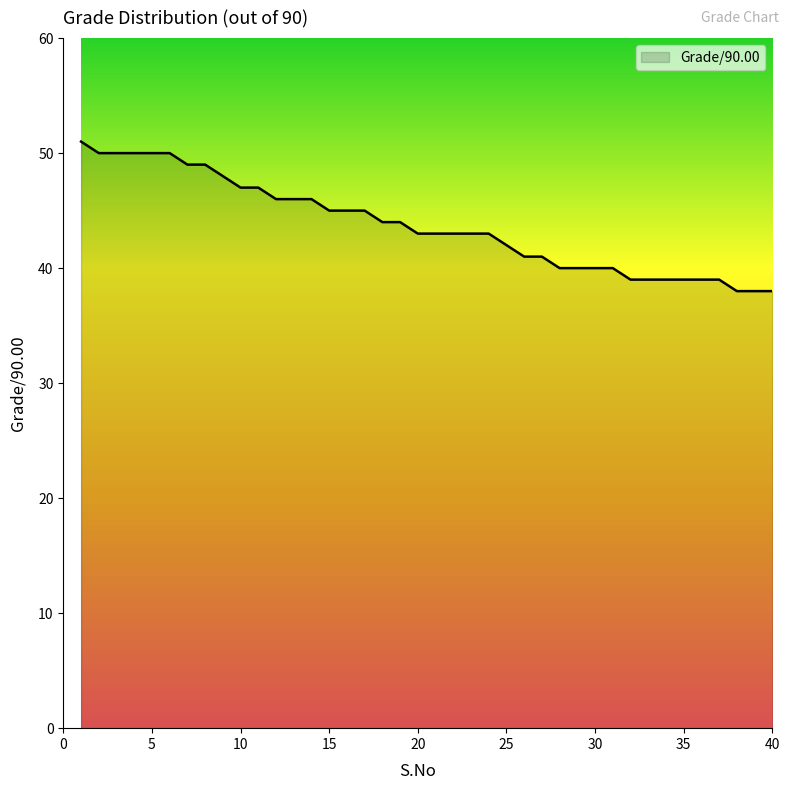

What is the greatest value displayed?

51